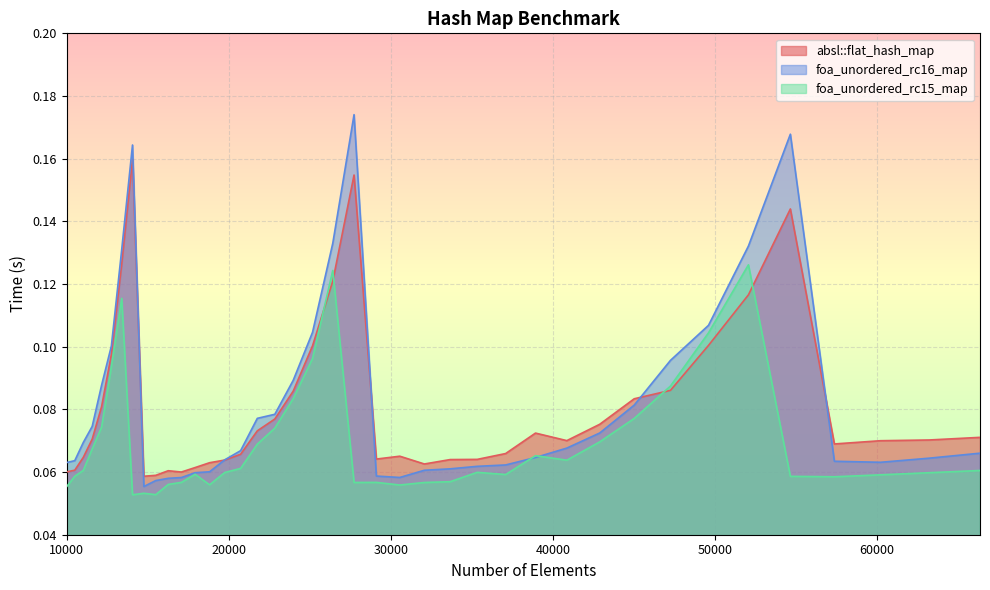

List the series in order of their peak value, lowest first.

foa_unordered_rc15_map, absl::flat_hash_map, foa_unordered_rc16_map